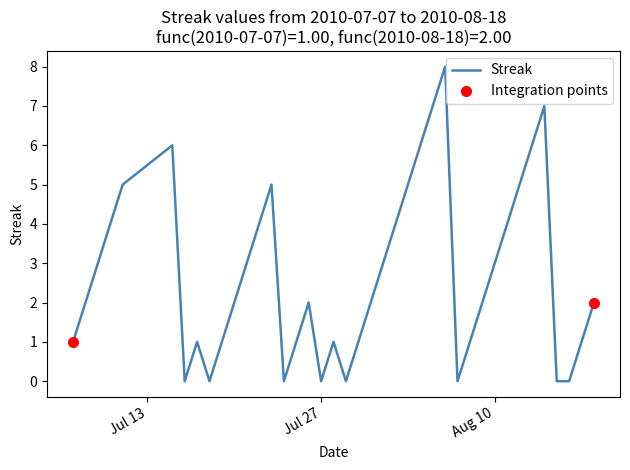

The value of Streak at Aug 10 is 3. True or false?

True